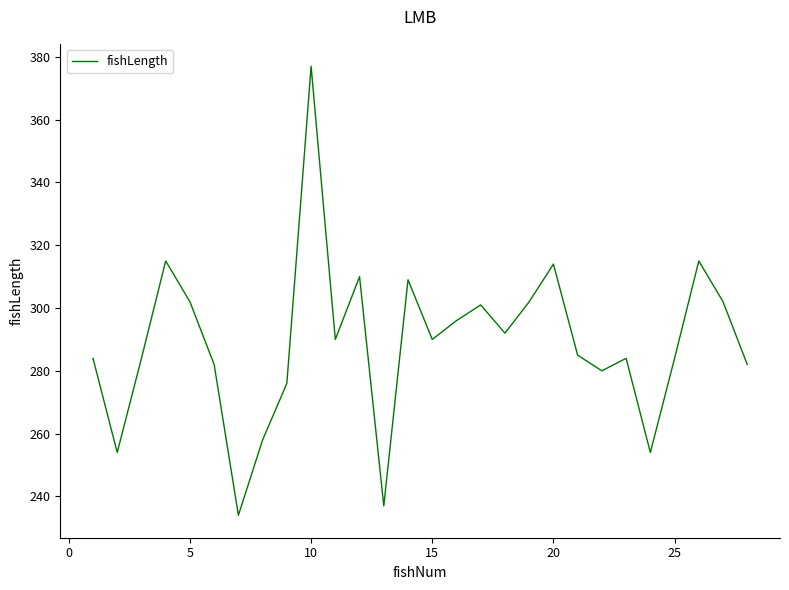

Reading left to right, list all the values displayed in this chart.

284	254	284	315	302	282	234	258	276	377	290	310	237	309	290	296	301	292	302	314	285	280	284	254	284	315	302	282